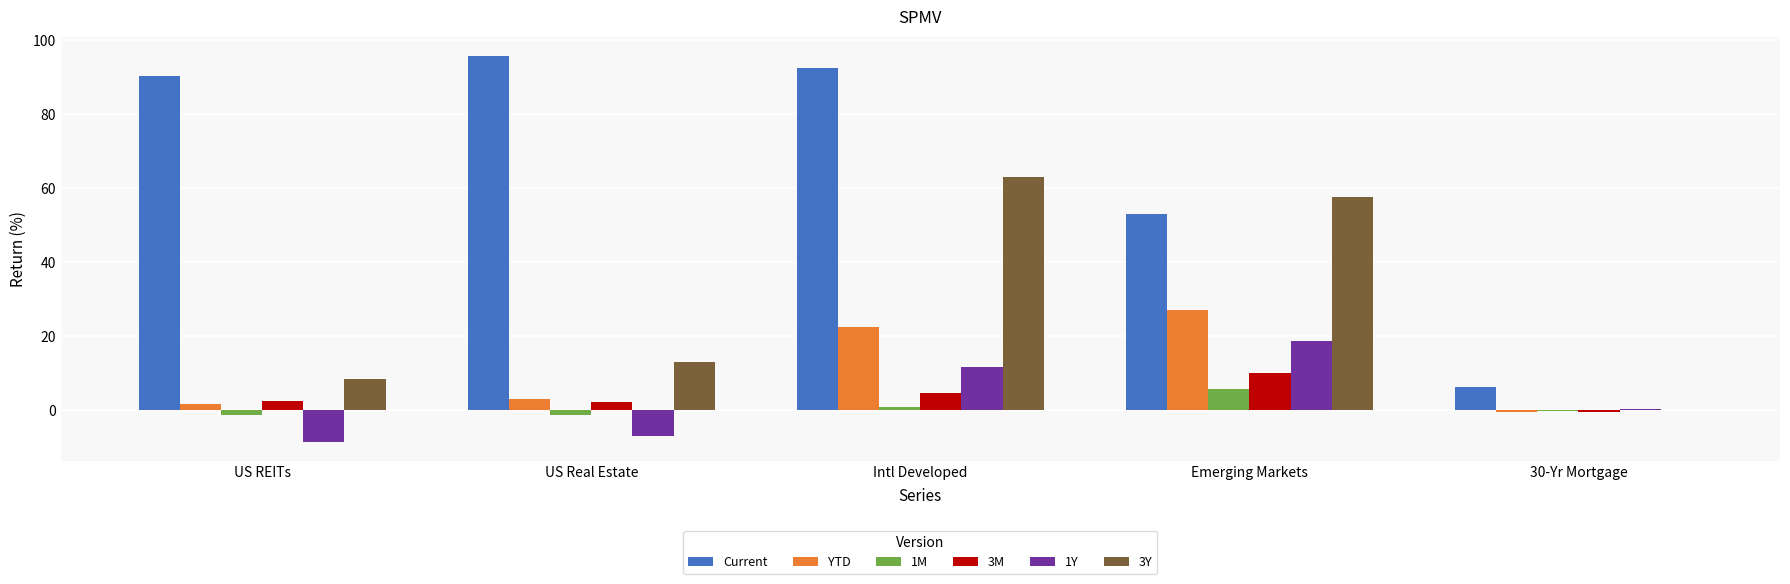

What is the maximum value for 3Y?

63.1